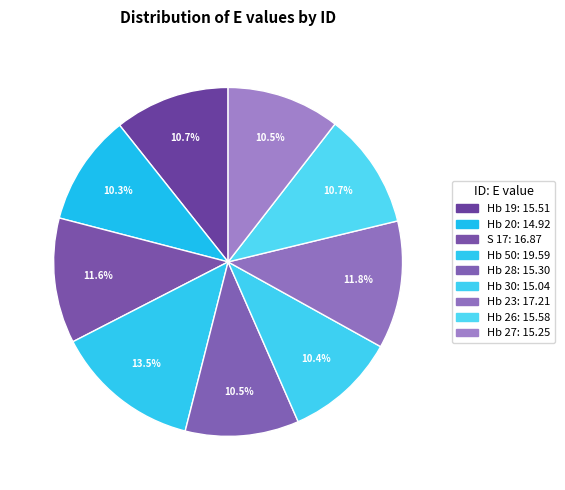

What is the smallest slice in the pie chart?

Hb 20